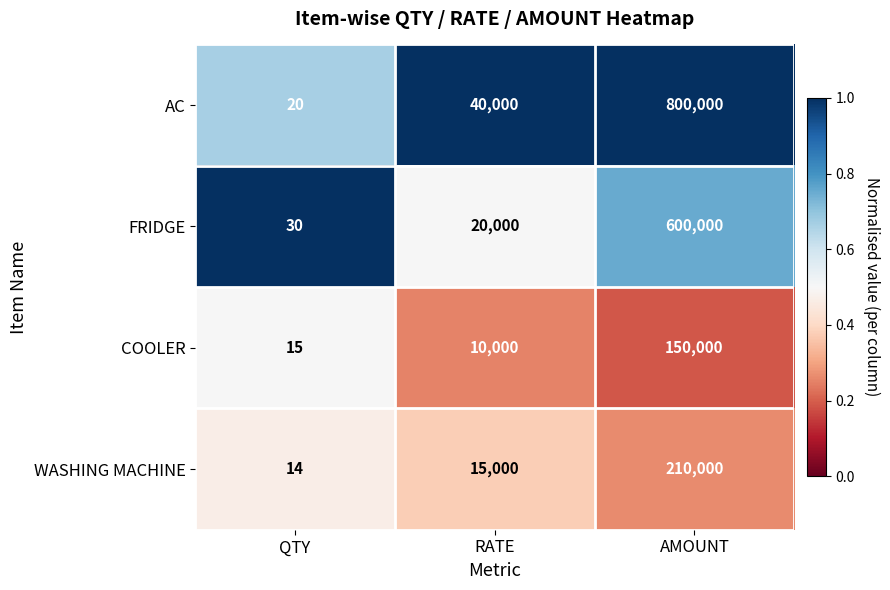

Is it true that WASHING MACHINE equals 15000 at RATE?

True